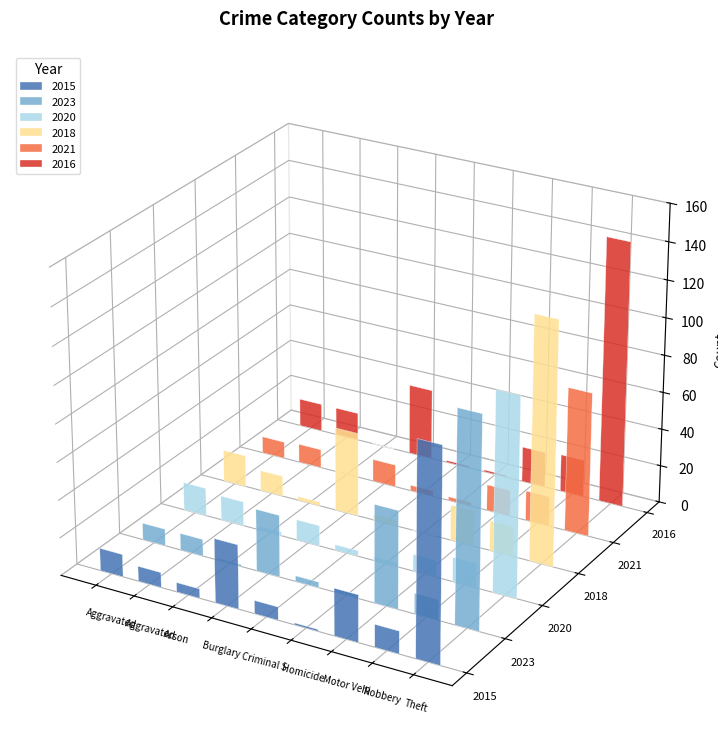

What is the difference between the maximum and minimum values in the 2016 series?

142